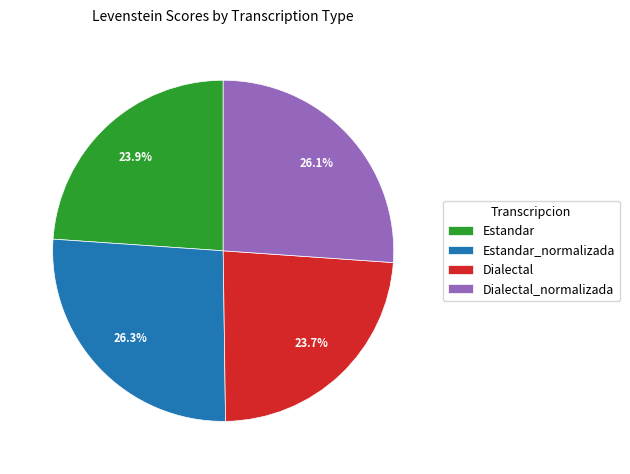

To the nearest percent, what percentage of the pie is Dialectal?

24%